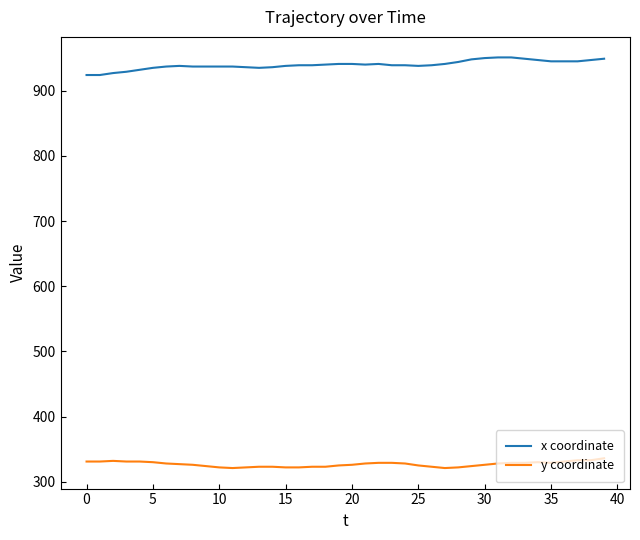

Rank the series by their average value, from lowest to highest.

y coordinate, x coordinate